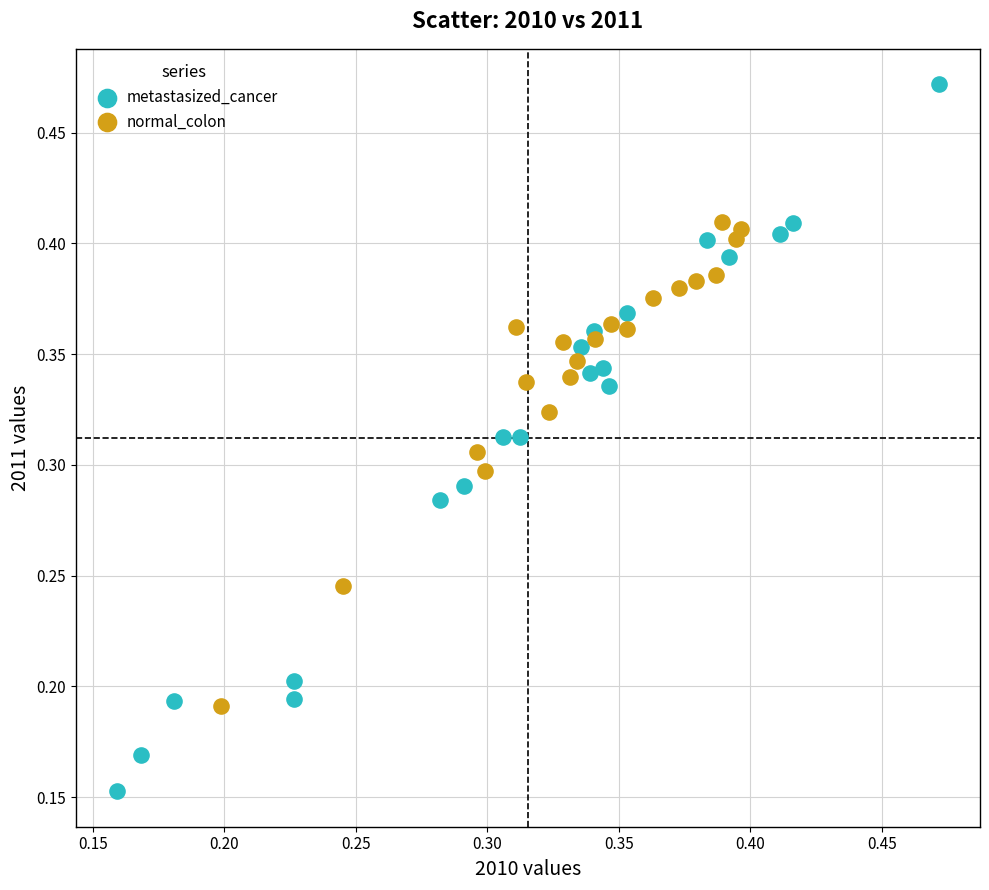

Which series has the largest Y range (max minus min)?

metastasized_cancer